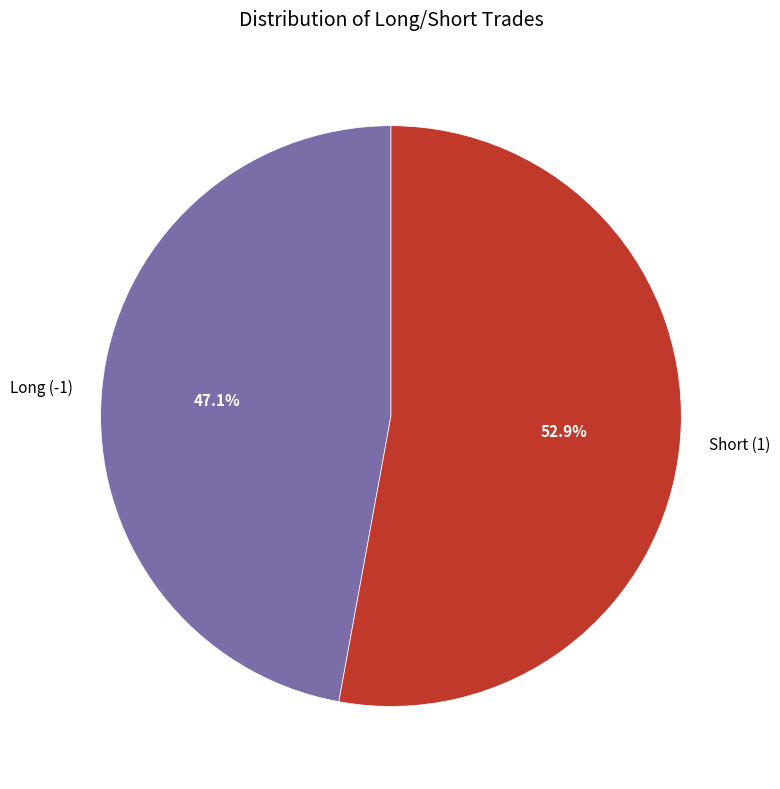

Which has a higher value, Long (-1) or Short (1)?

Short (1)